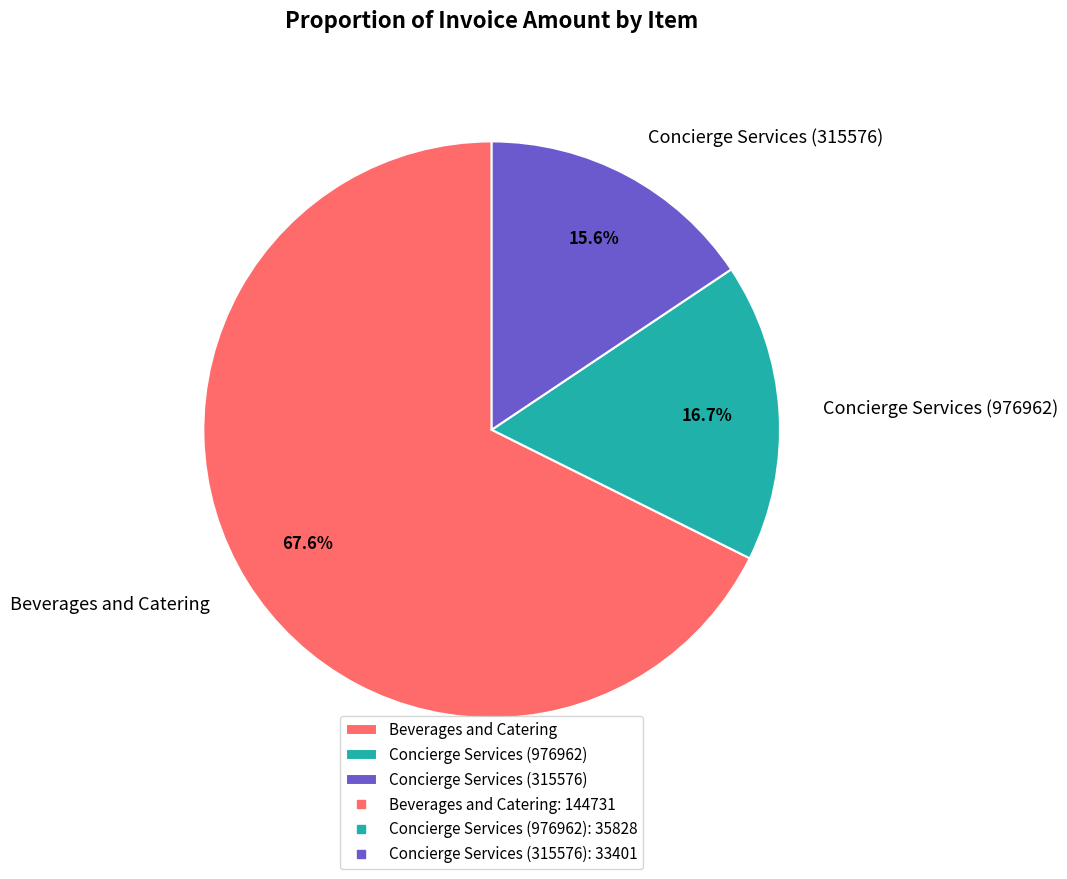

What is the ratio of the value at Concierge Services (976962) to the value at Beverages and Catering?

0.2